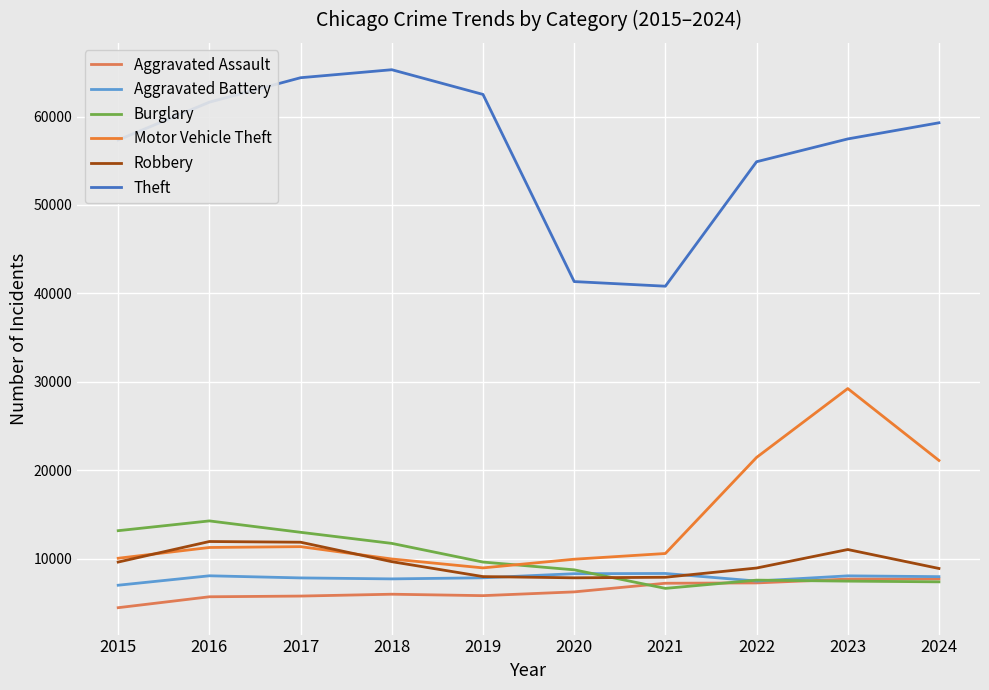

Which category has the lowest value in the Burglary series?

2021